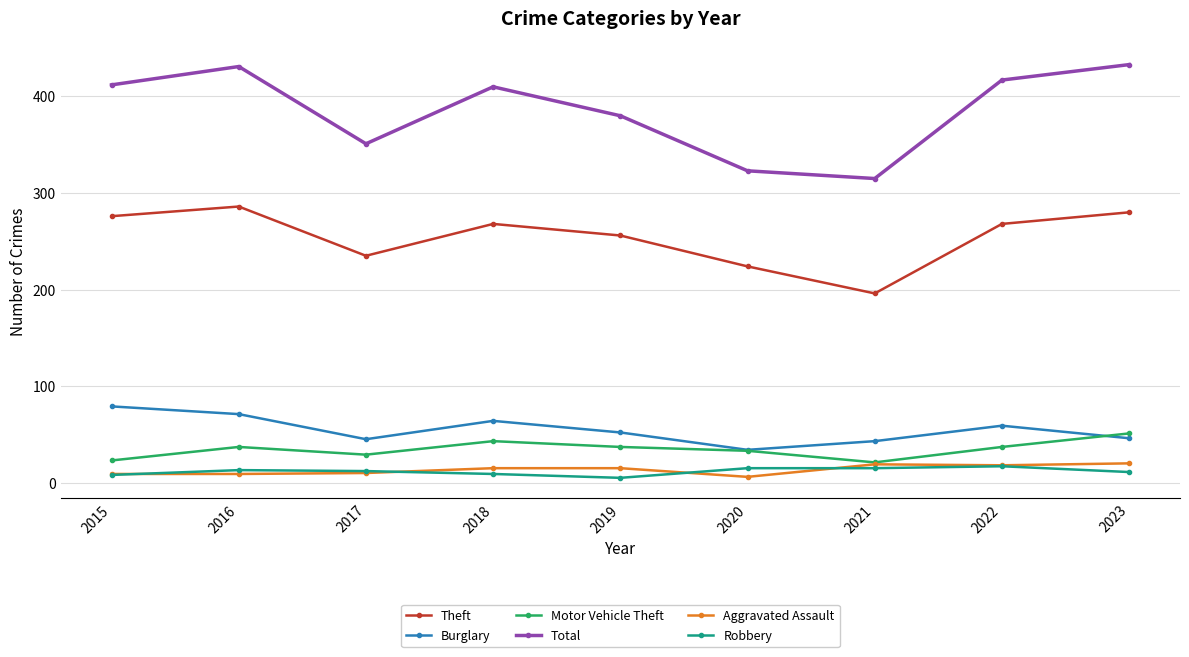

True or false: Burglary and Robbery cross at least once.

False